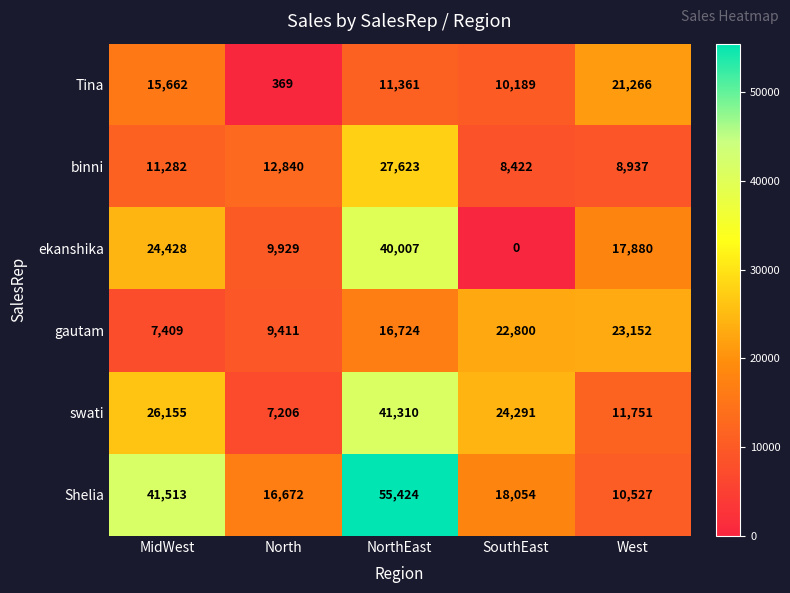

Reading right to left, list all the values displayed in this chart.

Tina: West=21266	SouthEast=10189	NorthEast=11361	North=369	MidWest=15662
binni: West=8937	SouthEast=8422	NorthEast=27623	North=12840	MidWest=11282
ekanshika: West=17880	SouthEast=0	NorthEast=40007	North=9929	MidWest=24428
gautam: West=23152	SouthEast=22800	NorthEast=16724	North=9411	MidWest=7409
swati: West=11751	SouthEast=24291	NorthEast=41310	North=7206	MidWest=26155
Shelia: West=10527	SouthEast=18054	NorthEast=55424	North=16672	MidWest=41513